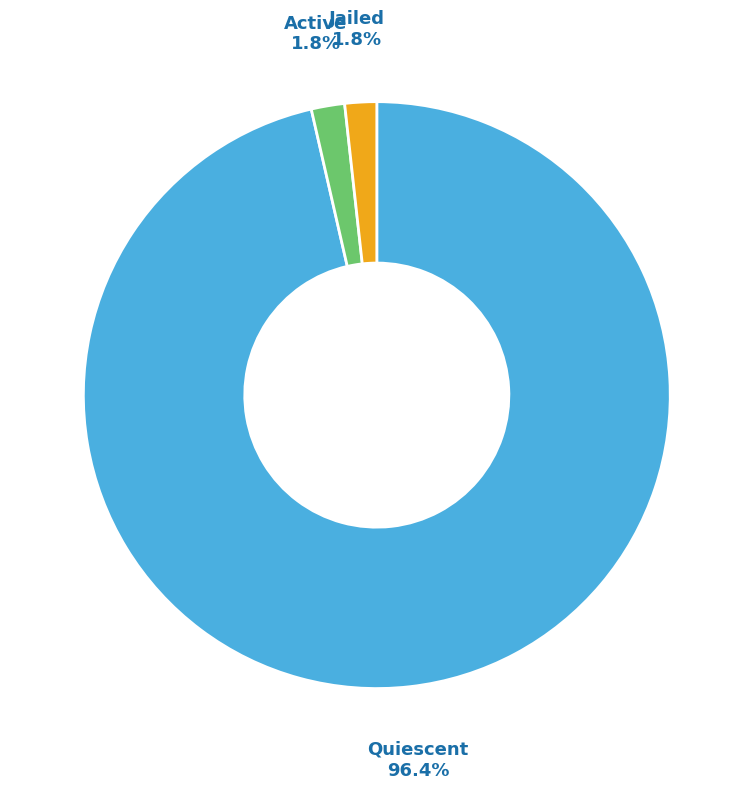

Is there a majority slice in this chart?

Yes